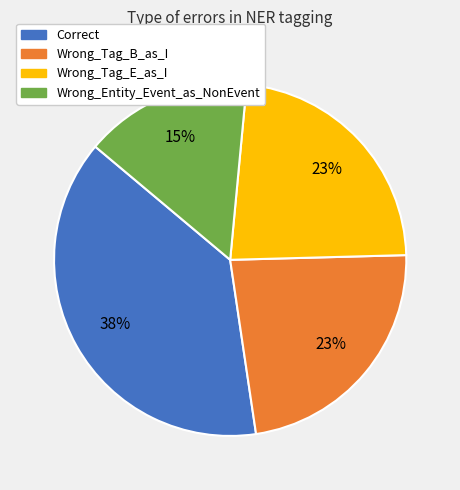

True or false: Wrong_Tag_B_as_I accounts for 23% of the total.

True